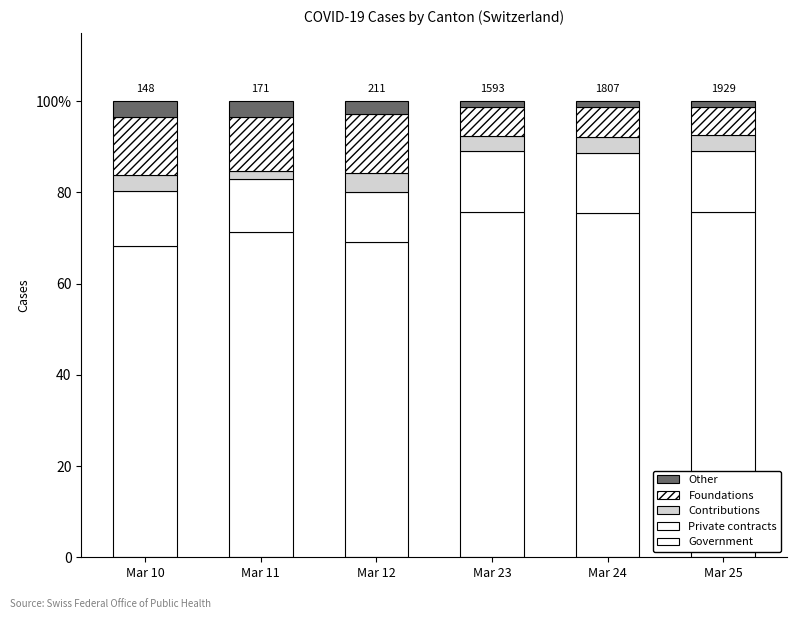

Does the chart contain any negative values?

No